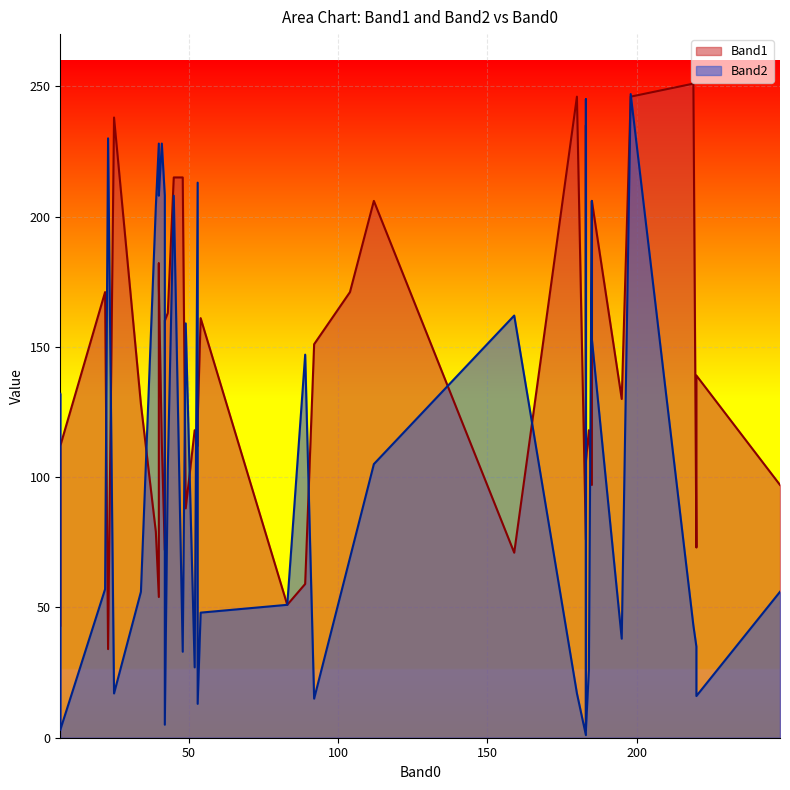

What is the greatest value displayed?

251